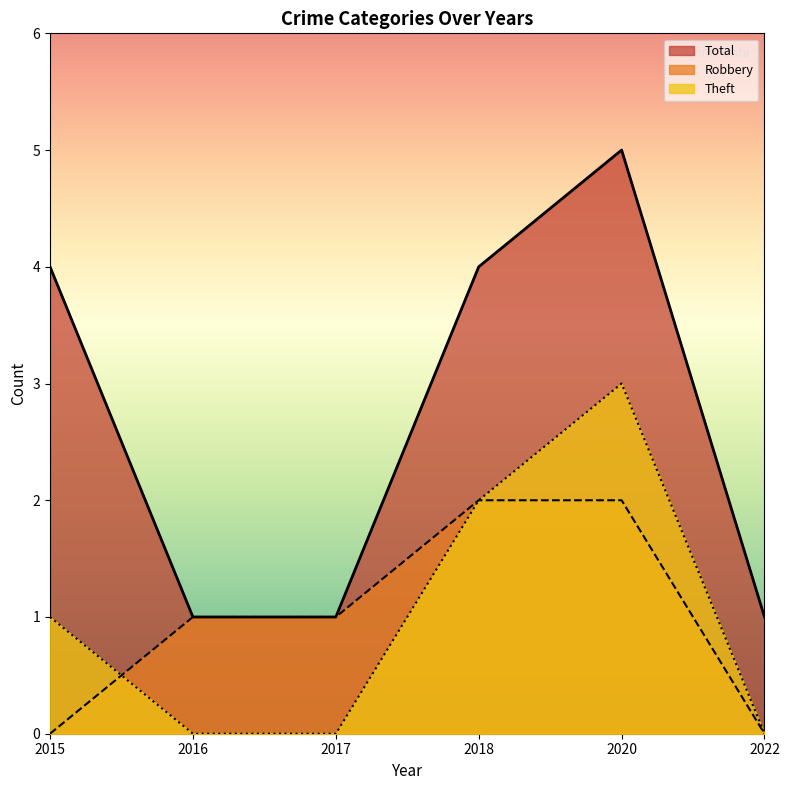

List the labels in order of Robbery value, largest first.

2018, 2020, 2016, 2017, 2015, 2022